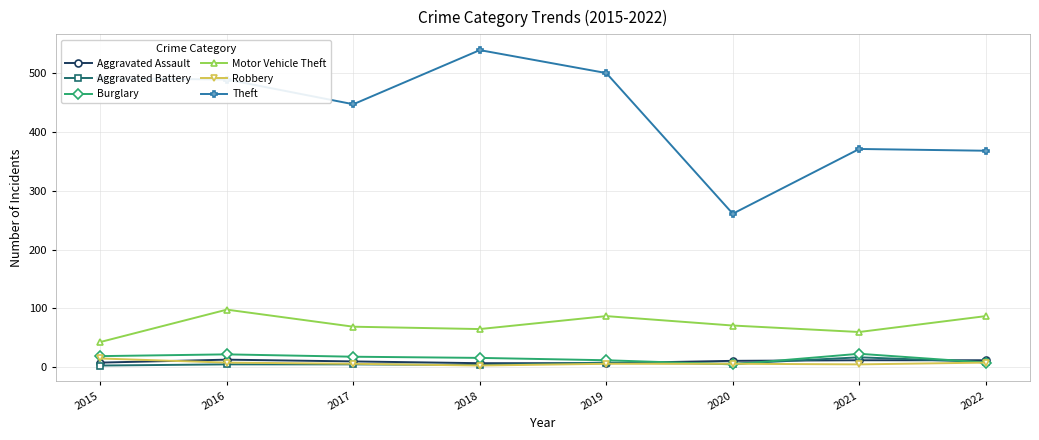

What value does the Theft series have at 2018, to the nearest 50?

550